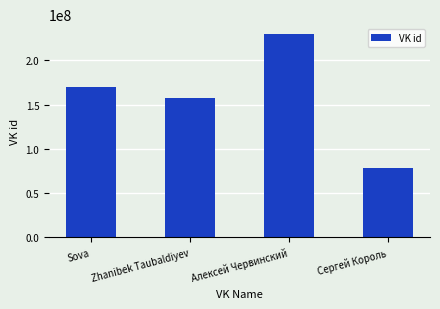

List the labels in order of value, largest first.

Алексей Червинский, Sova, Zhanibek Taubaldiyev, Сергей Король